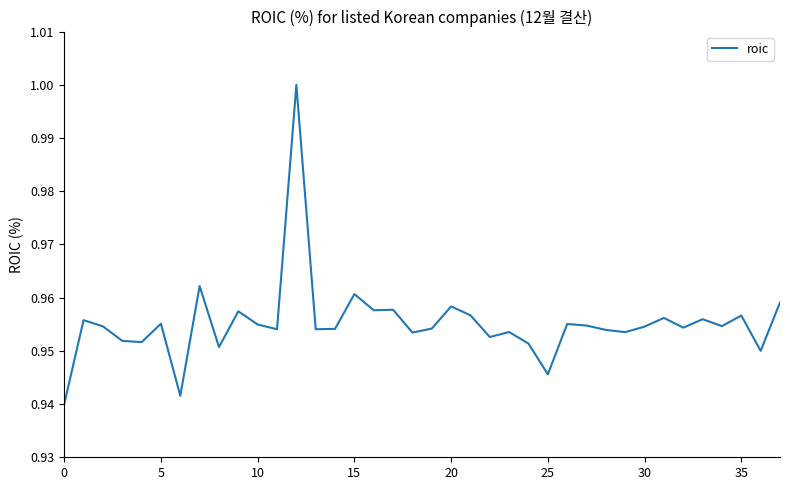

What is the greatest value displayed?

1.0